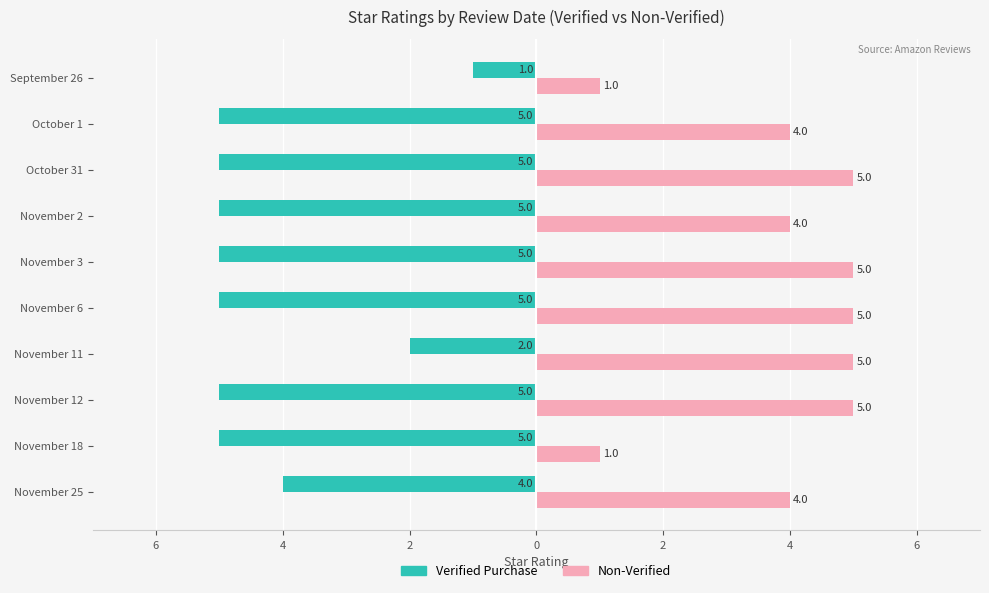

What are all the series names shown in the legend?

Verified Purchase, Non-Verified